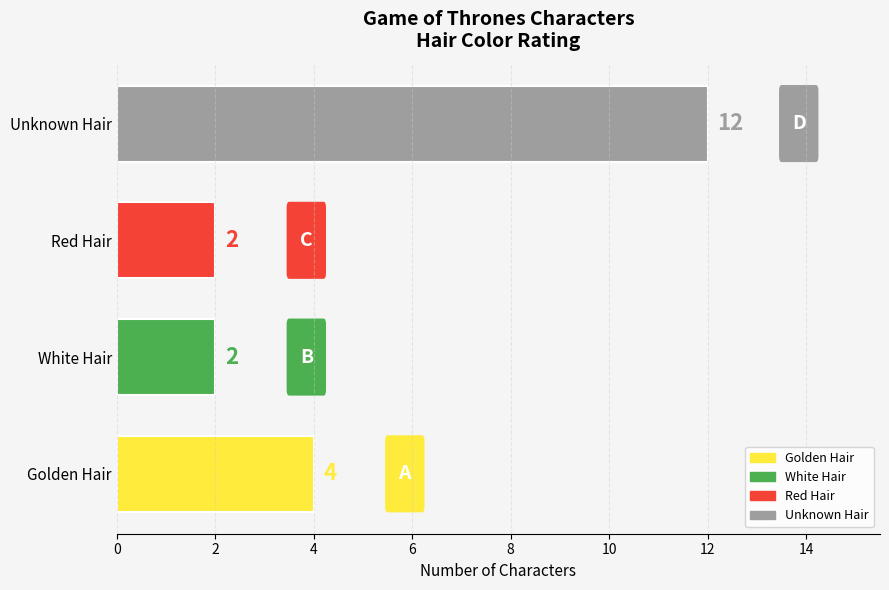

Between Golden Hair and Red Hair, which is larger?

Golden Hair